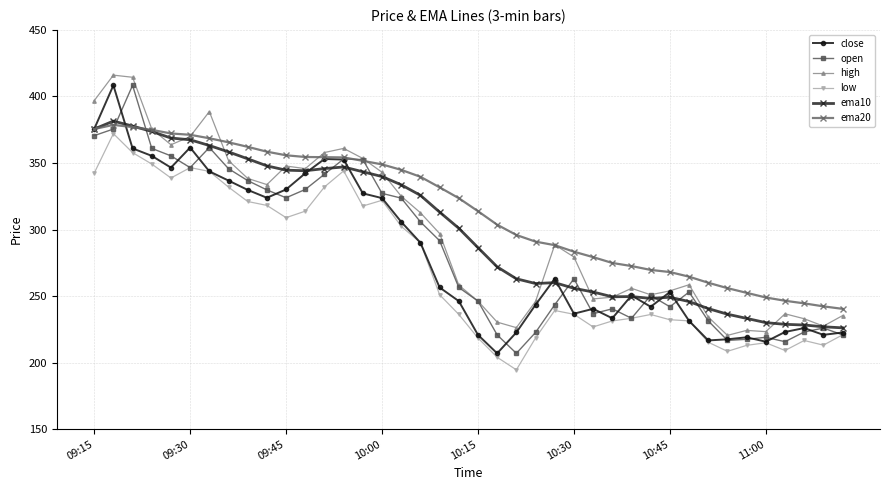

What is the lowest value of the ema20 series?

240.4